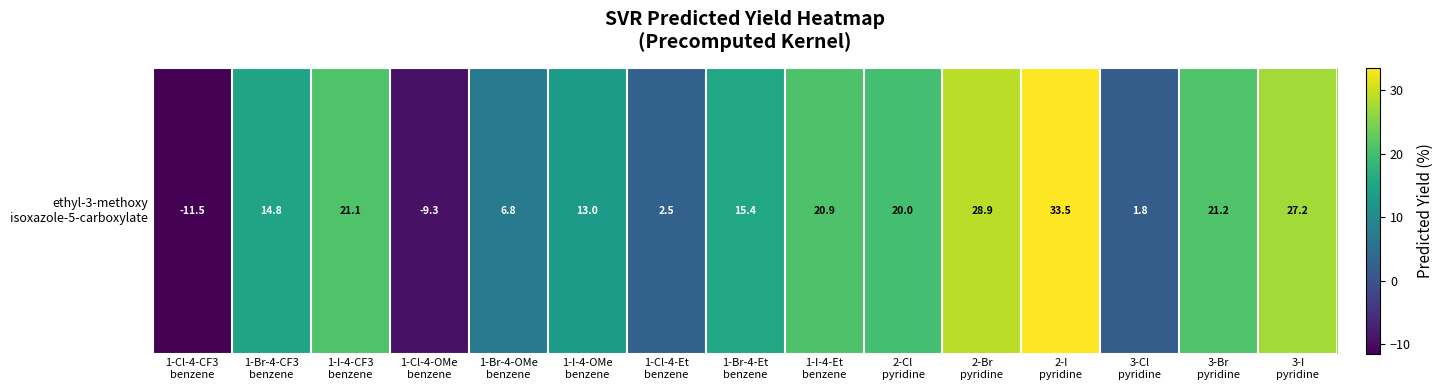

Reading left to right, transcribe all the data shown in this chart.

1-Cl-4-CF3
benzene=-11.5	1-Br-4-CF3
benzene=14.8	1-I-4-CF3
benzene=21.1	1-Cl-4-OMe
benzene=-9.3	1-Br-4-OMe
benzene=6.8	1-I-4-OMe
benzene=13.0	1-Cl-4-Et
benzene=2.5	1-Br-4-Et
benzene=15.4	1-I-4-Et
benzene=20.9	2-Cl
pyridine=20.0	2-Br
pyridine=28.9	2-I
pyridine=33.5	3-Cl
pyridine=1.8	3-Br
pyridine=21.2	3-I
pyridine=27.2